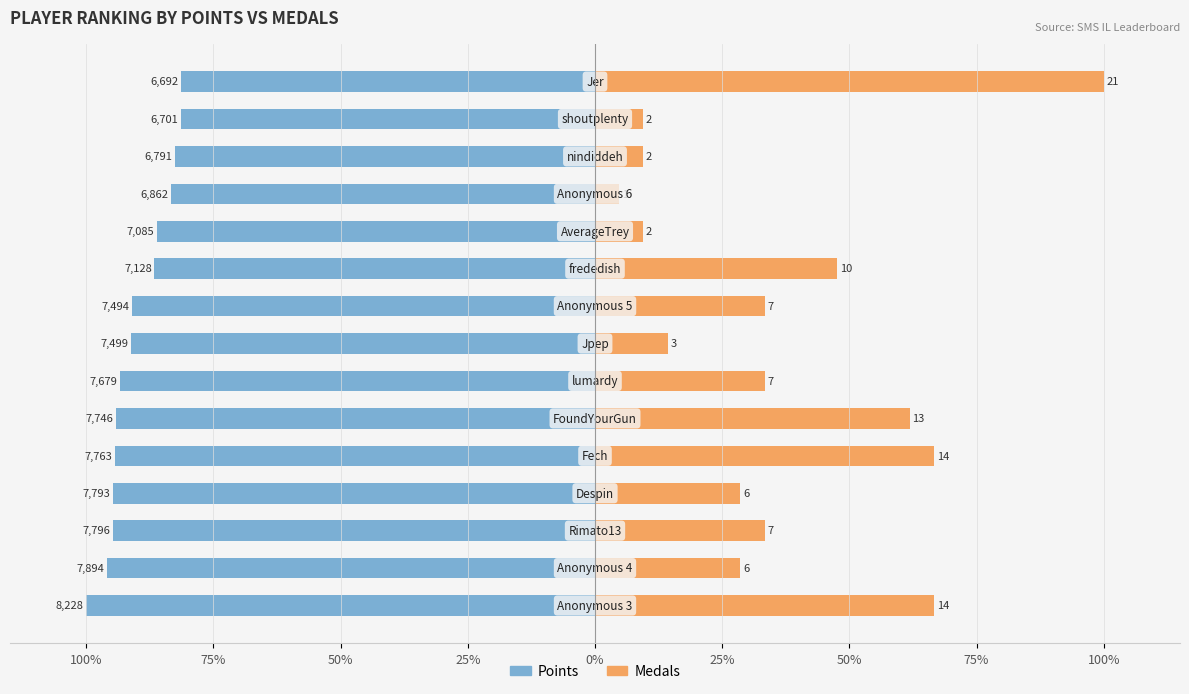

At 14, list the series in order from smallest to largest.

Points, Medals